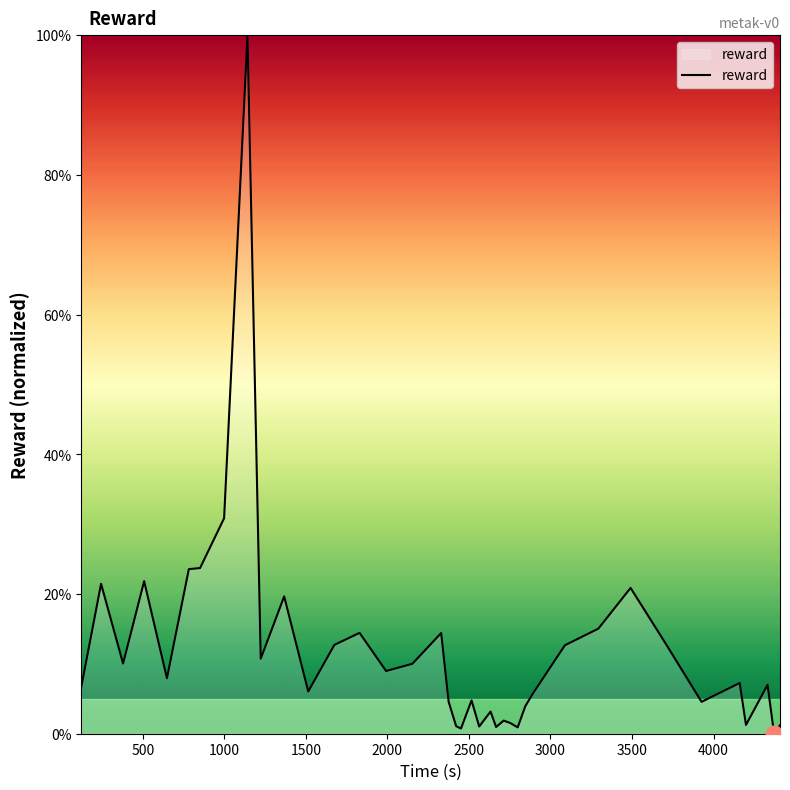

What is the greatest value displayed?

100.0